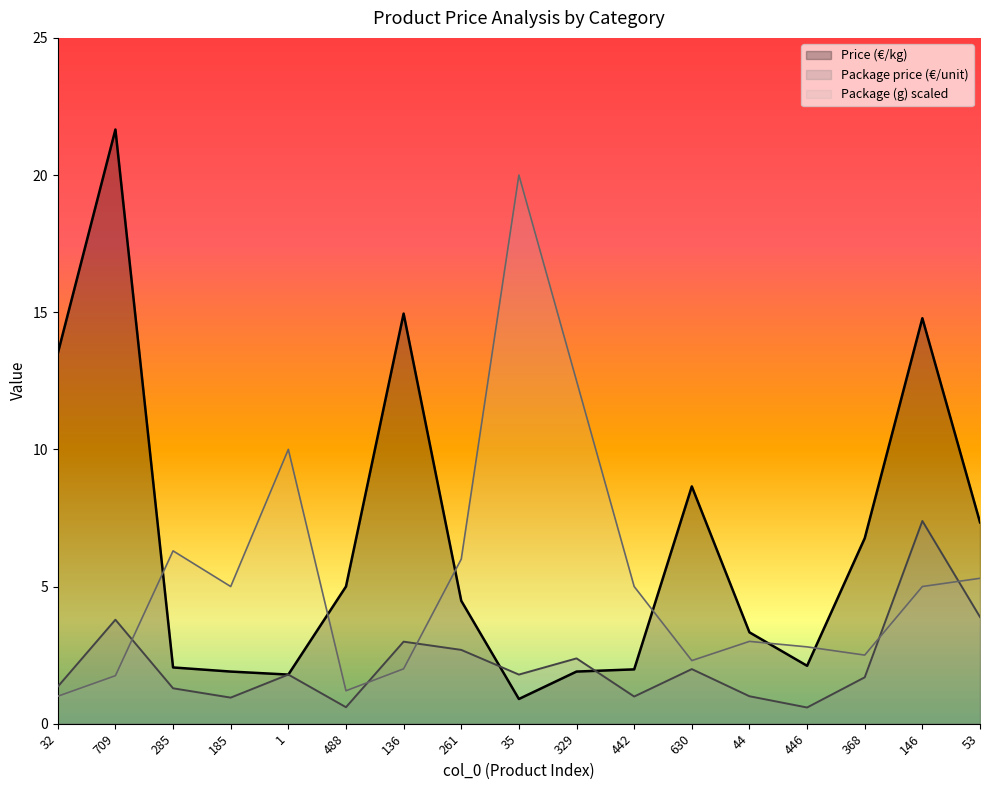

At which category does Package price (€/unit) reach its first local valley?

185